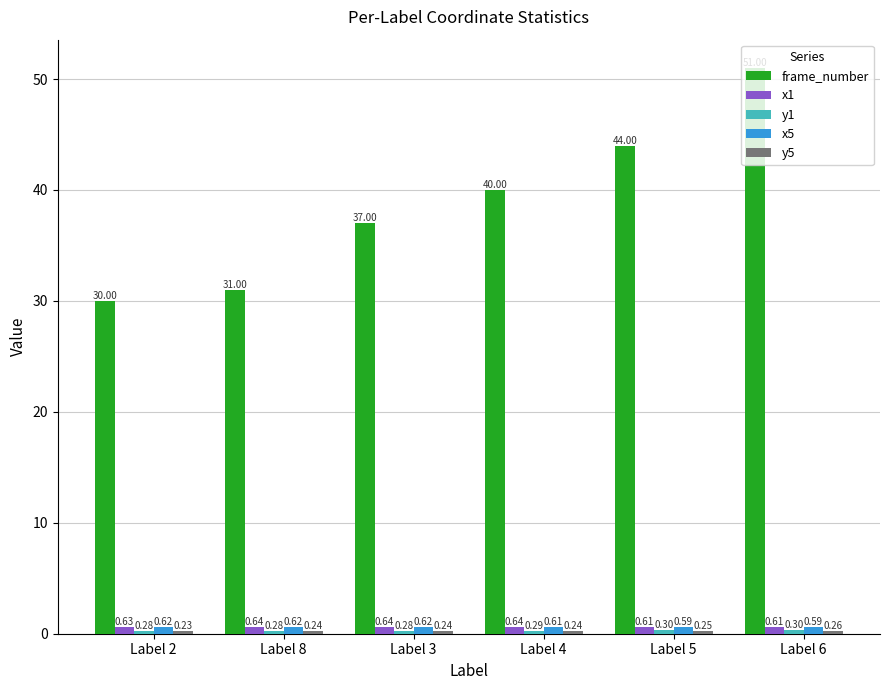

What is the total value across all series at Label 5?

45.8